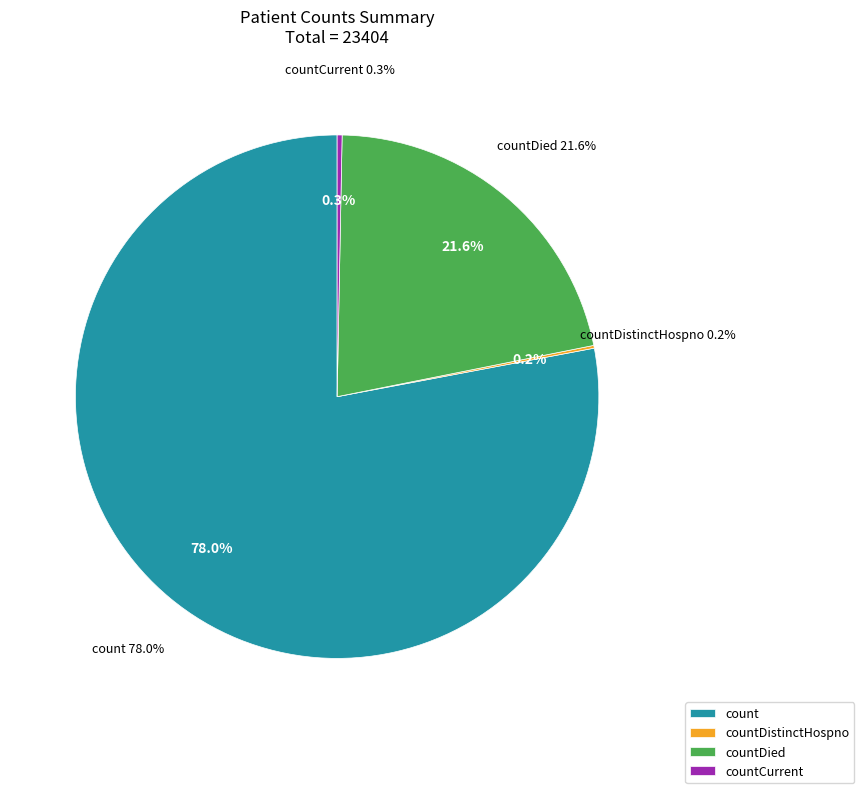

To the nearest percent, what portion does countDied represent?

22%